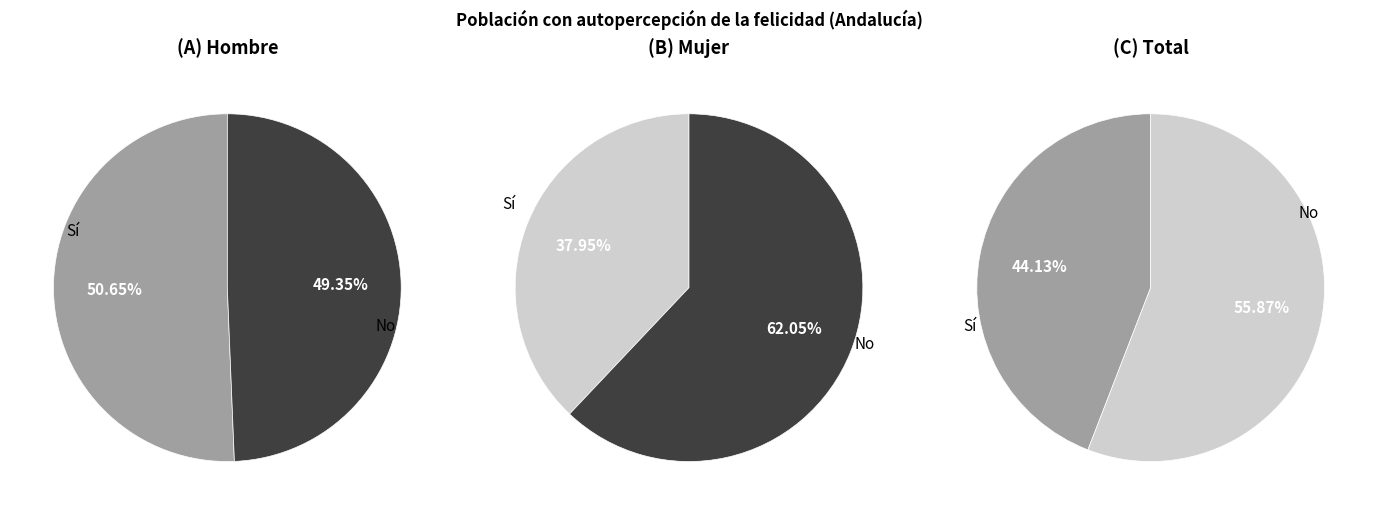

To the nearest percent, what is the average slice percentage?

50%